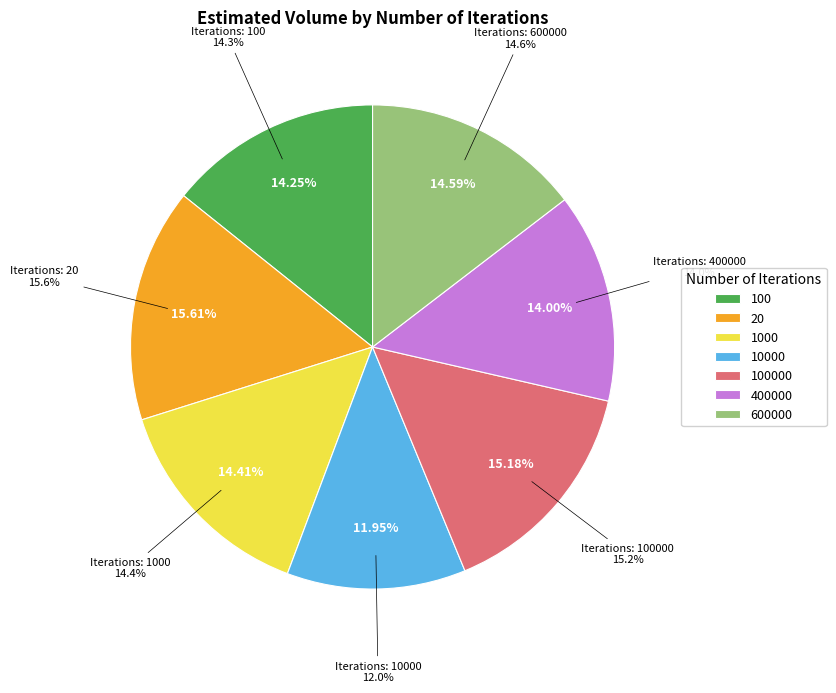

What percentage is the 100000 slice, to the nearest percent?

15%